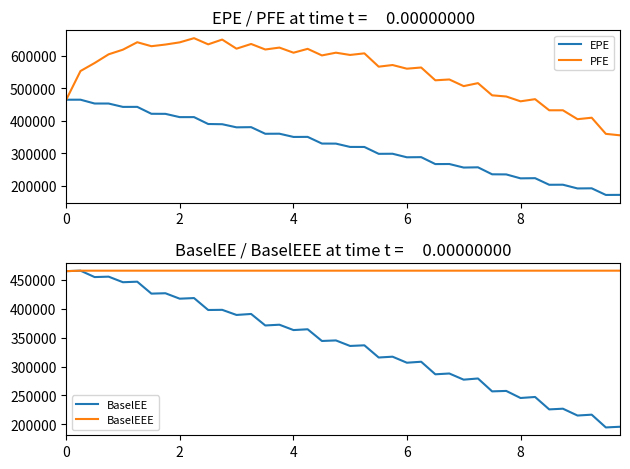

In PFE, how many points are lower than both neighbors (excluding endpoints)?

14